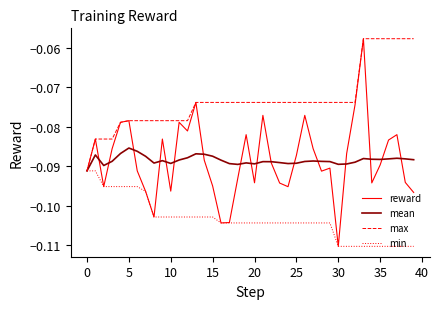

Which series has the largest total across all categories?

max